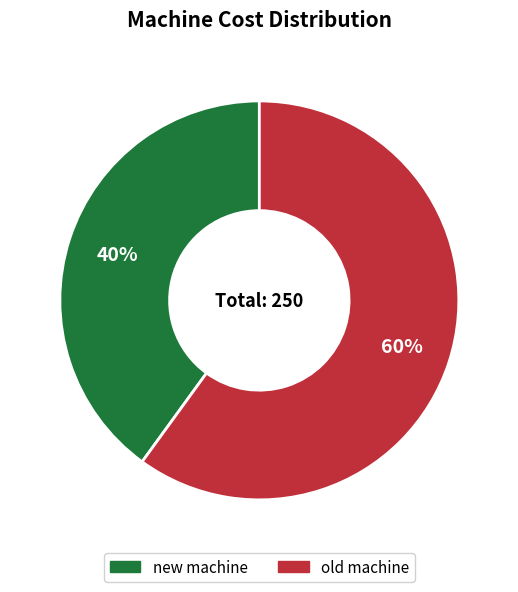

To the nearest percent, what percentage of the pie is new machine?

40%